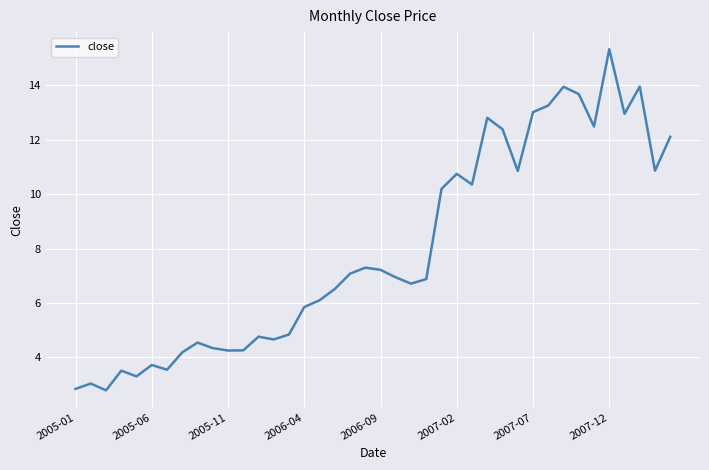

What is the minimum value shown in the chart?

2.8